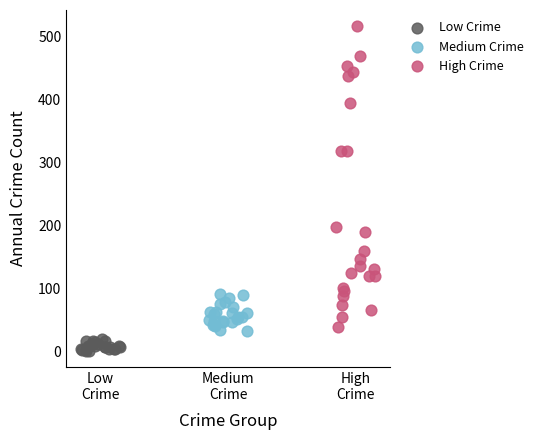

Which series reaches the maximum Y coordinate?

High Crime